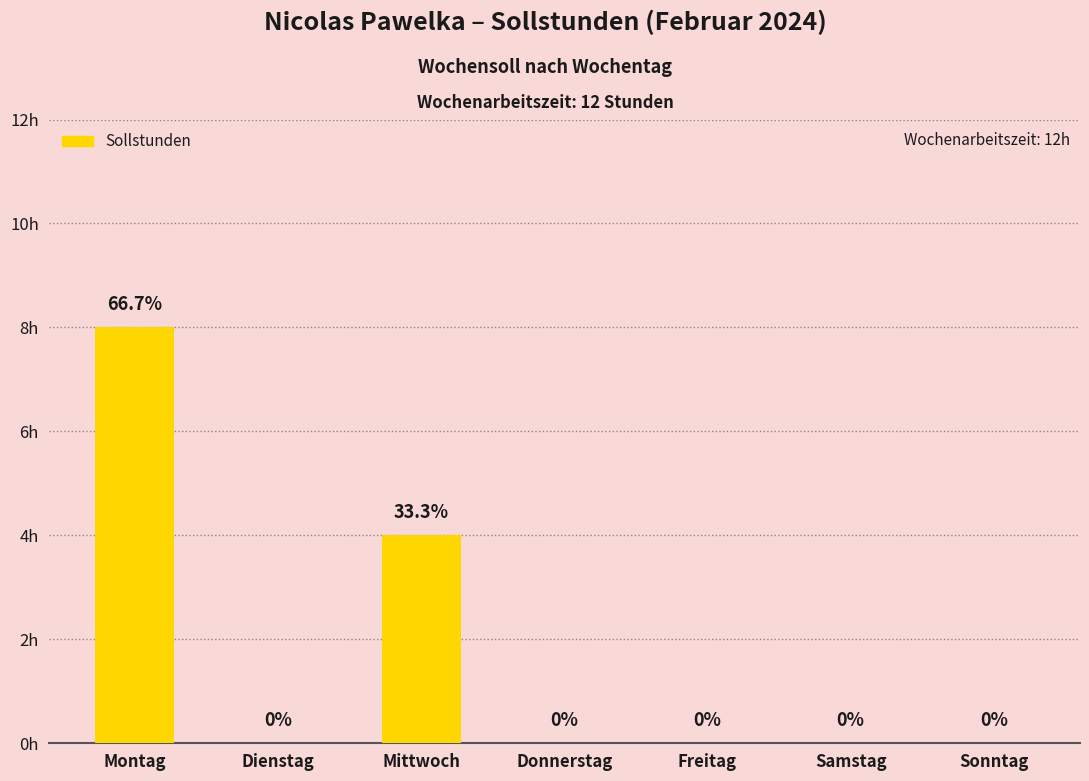

At which category does the chart reach its peak across all series?

Montag